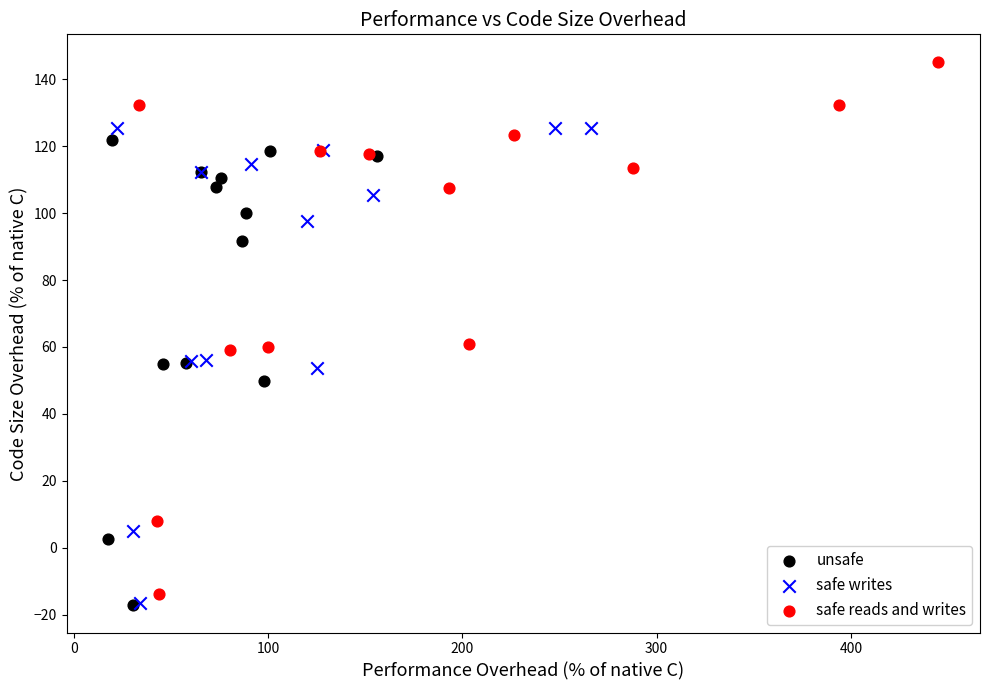

What are all the series names shown in the legend?

unsafe, safe writes, safe reads and writes